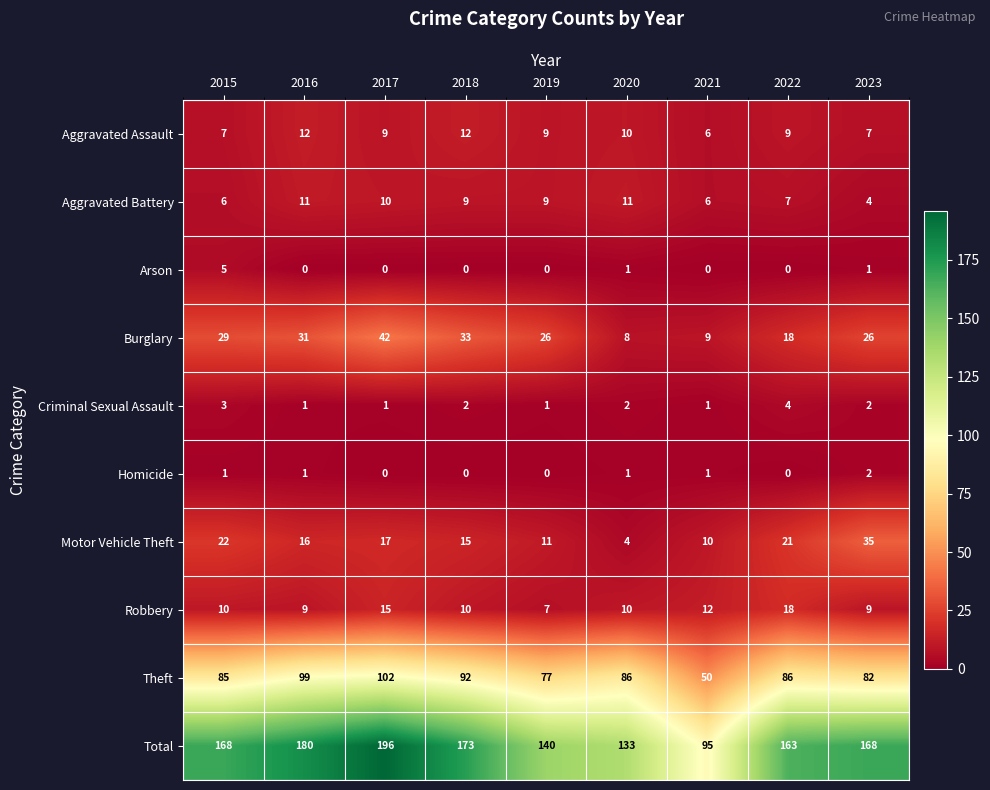

What is the spread (max minus min) of values at 2017?

196